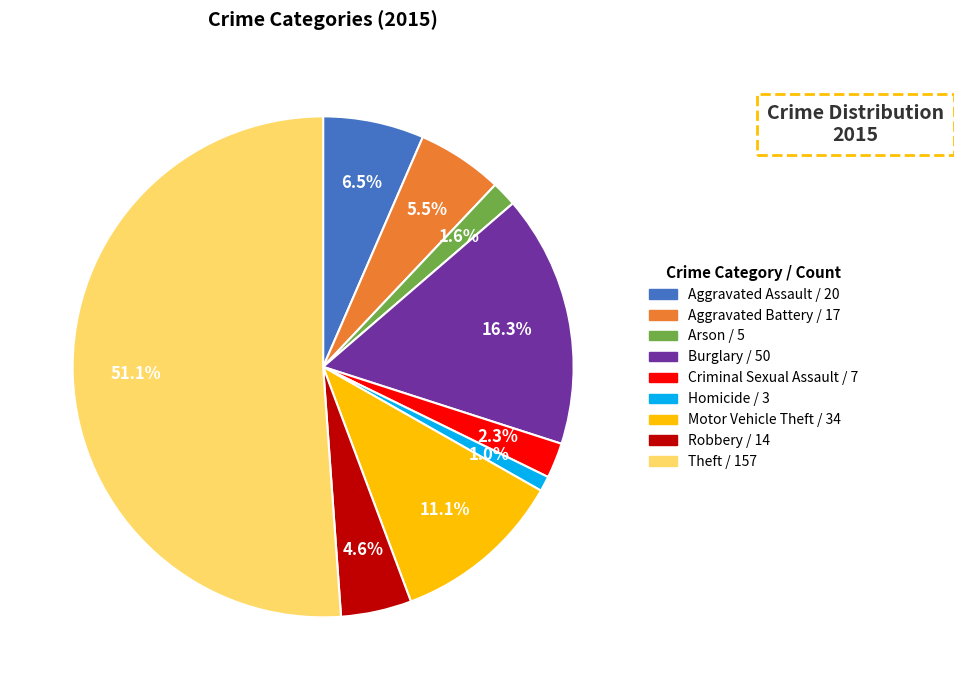

Which slice represents more than half of the pie?

Theft